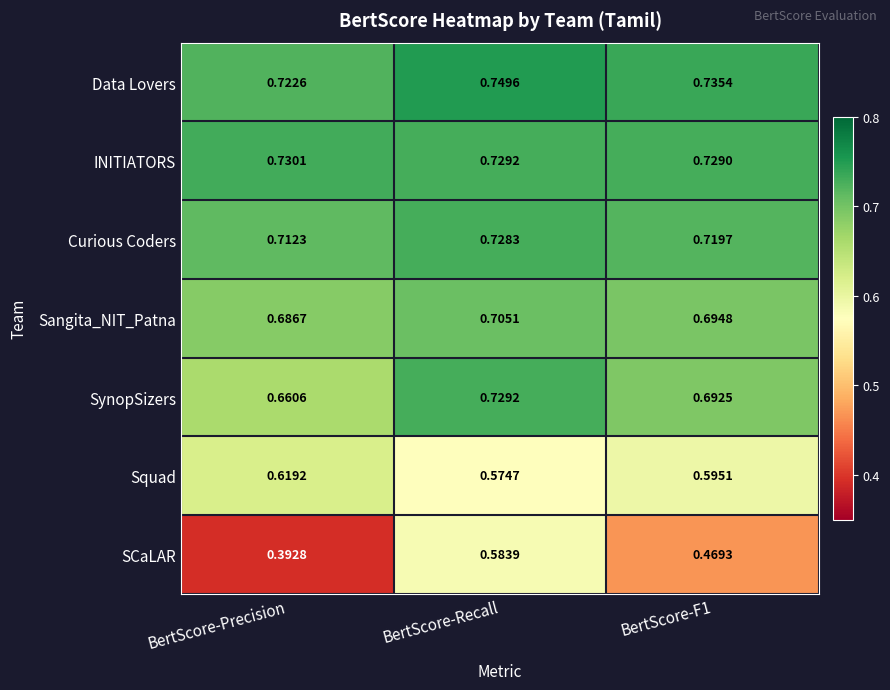

At which category is the sum across all series the highest?

BertScore-Recall